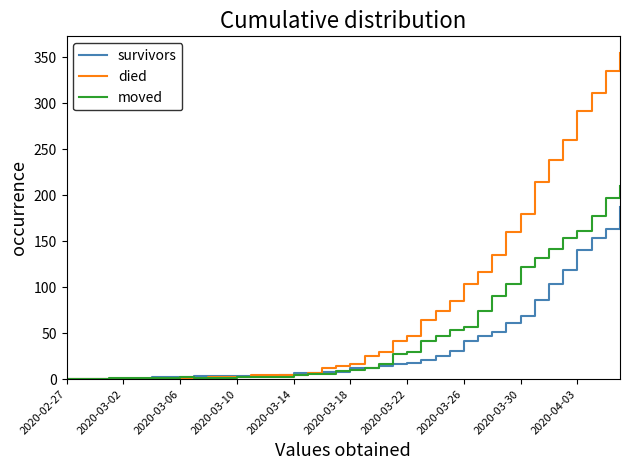

Which series has the largest range (max minus min)?

died